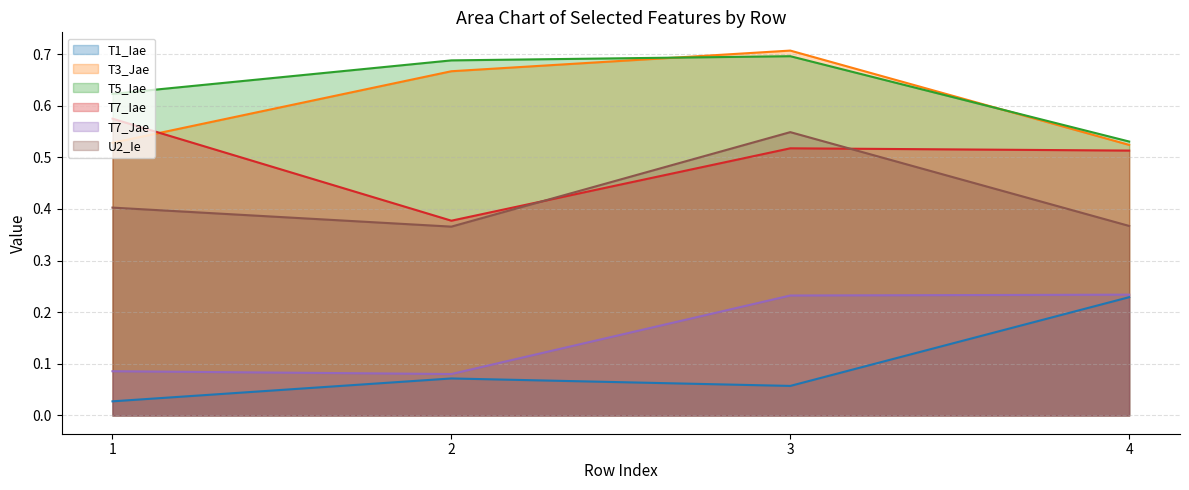

List the labels in order of T7_Jae value, largest first.

4, 3, 1, 2